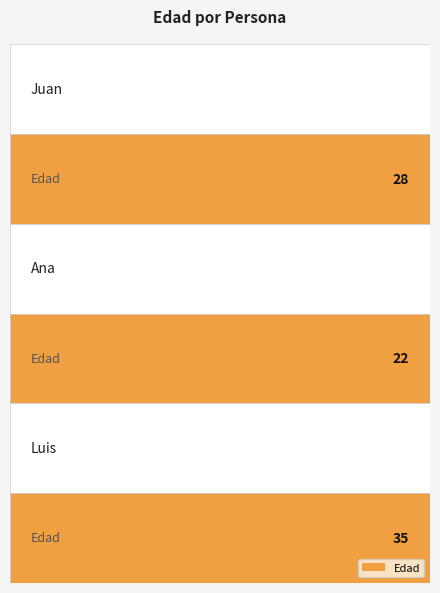

What is the greatest value displayed?

35